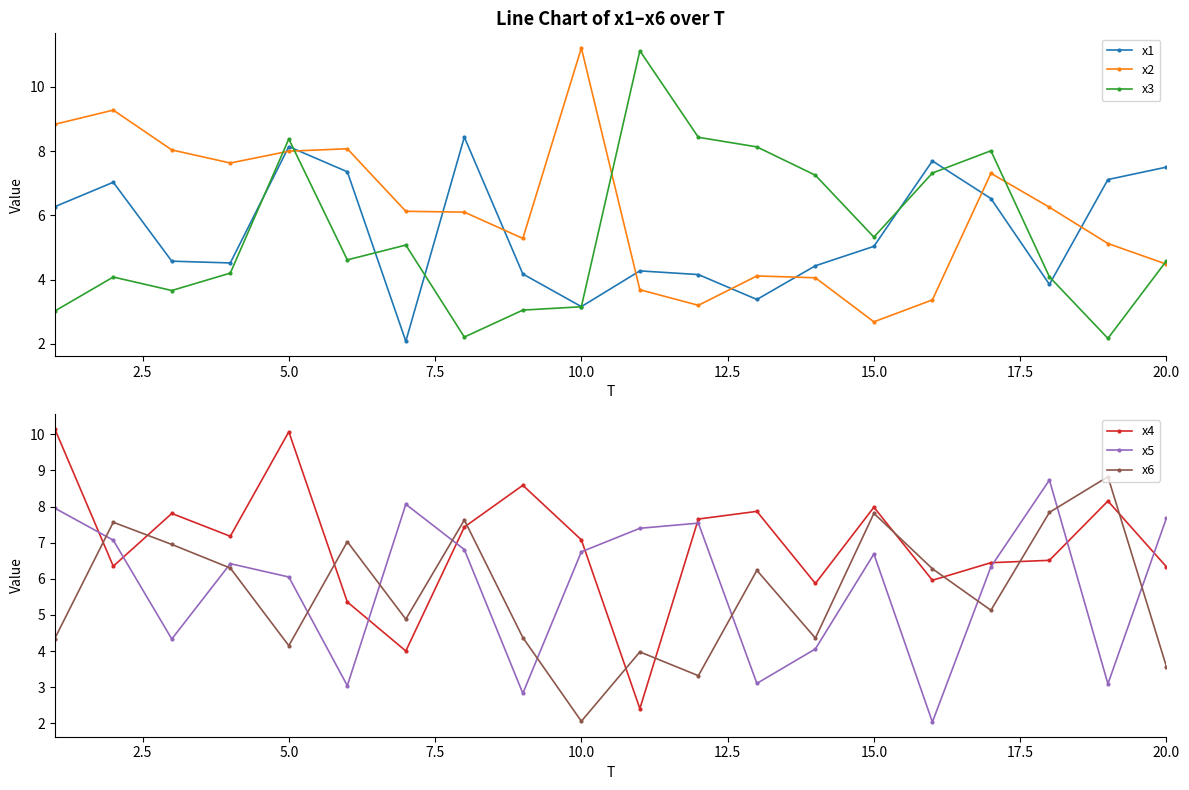

True or false: x6 and x5 intersect in this chart.

True